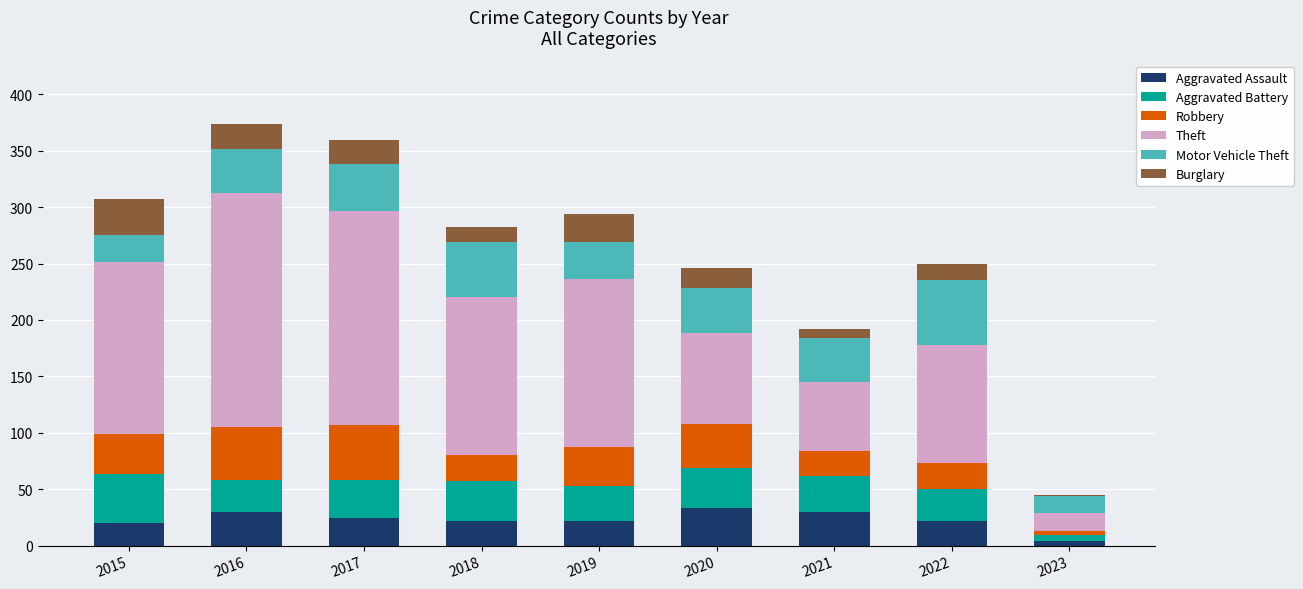

How many categories are shown in the chart?

9